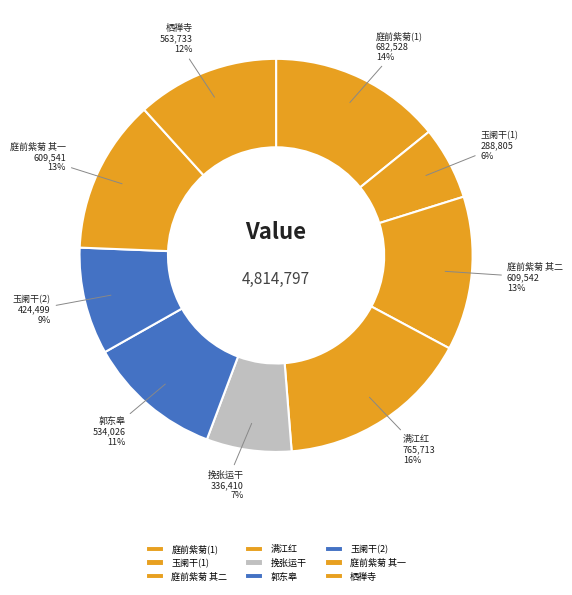

True or false: 庭前紫菊(1) accounts for 14% of the total.

True